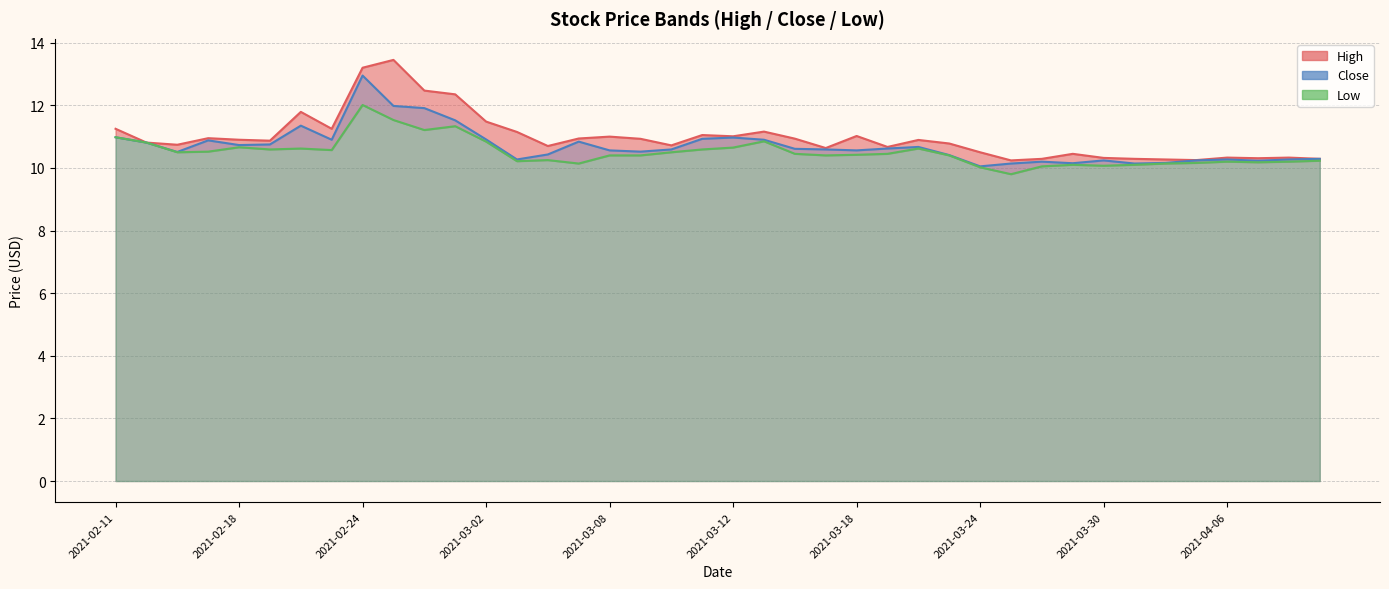

What are all the series names shown in the legend?

High, Low, Close